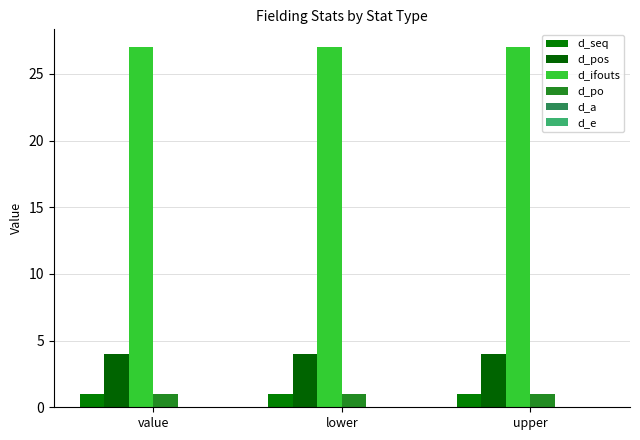

Which series has the largest range (max minus min)?

d_seq